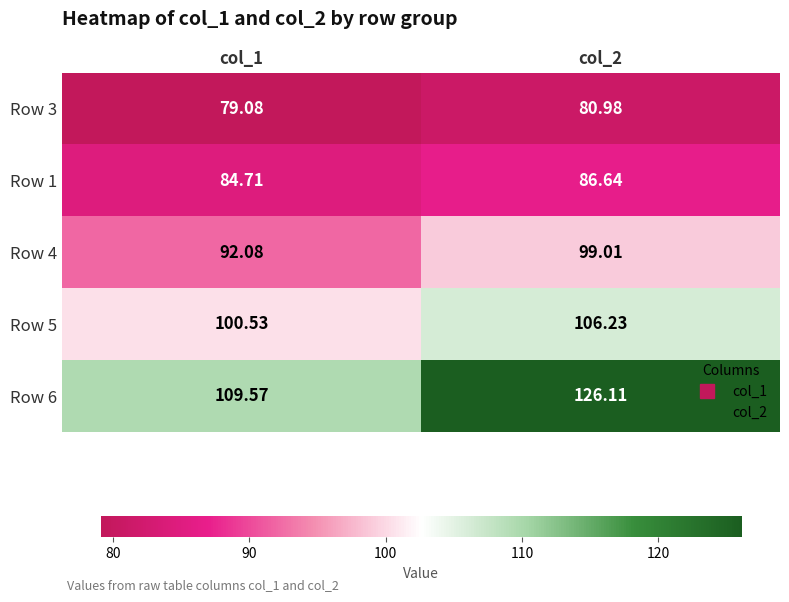

Is the value of Row 5 at col_2 greater than the value of Row 6 at col_1?

No